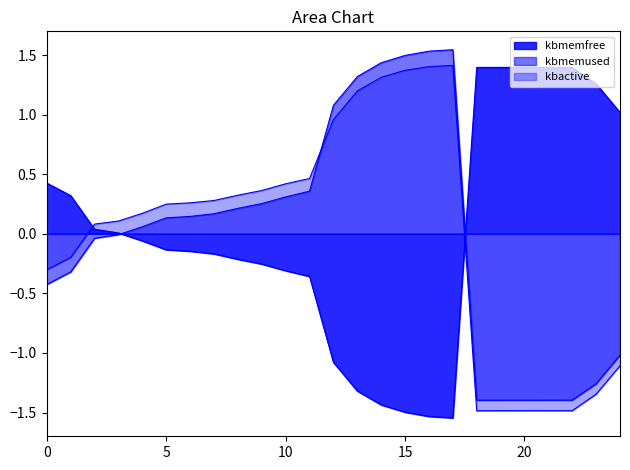

What is the maximum value shown in the chart?

1.5